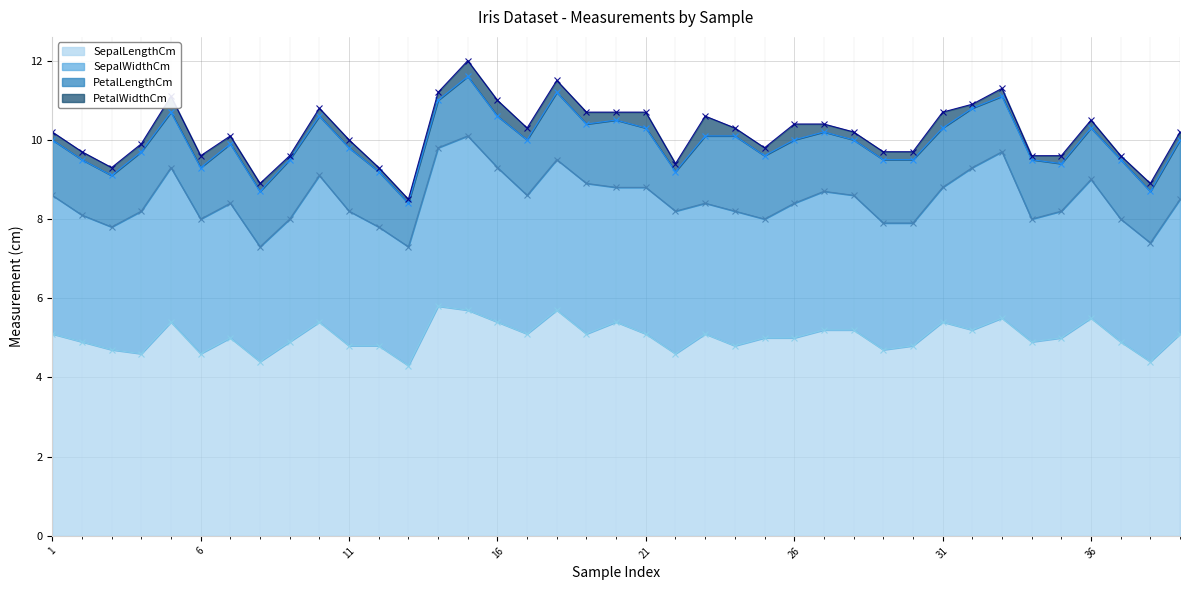

Which series has the largest range (max minus min)?

SepalWidthCm